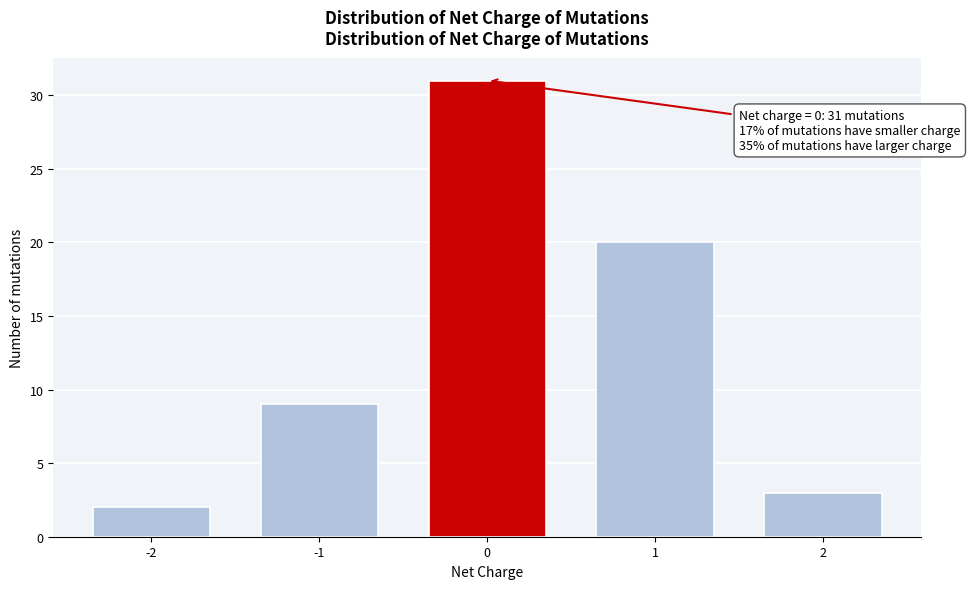

Reading left to right, what are all the values shown in this chart?

2	9	31	20	3